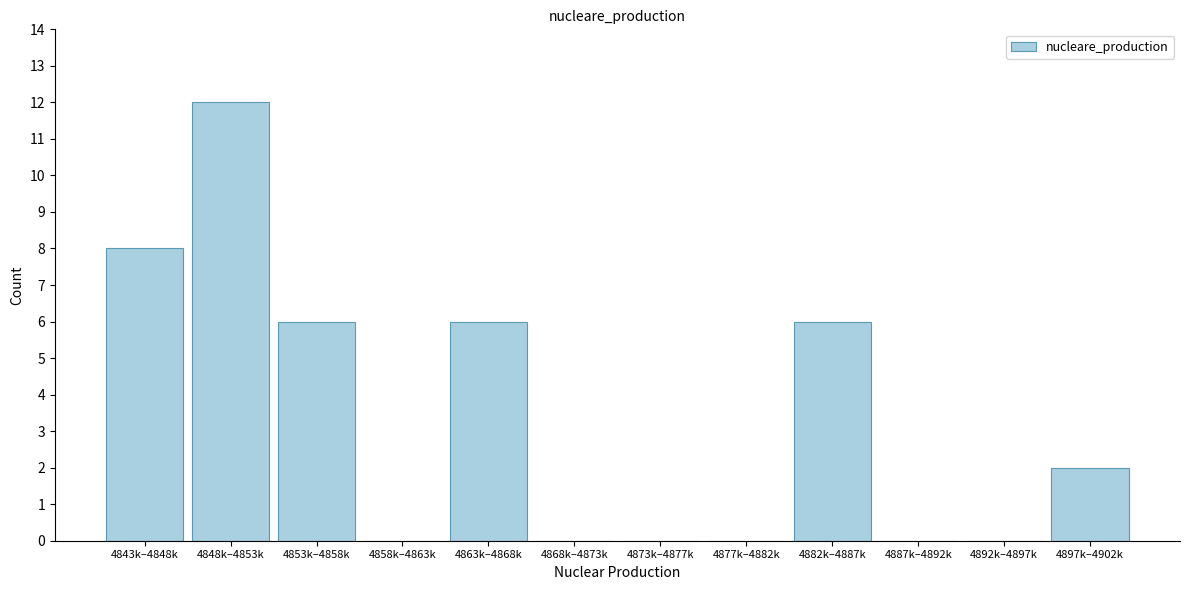

Reading left to right, transcribe all the data shown in this chart.

4843k–4848k=8	4848k–4853k=12	4853k–4858k=6	4858k–4863k=0	4863k–4868k=6	4868k–4873k=0	4873k–4877k=0	4877k–4882k=0	4882k–4887k=6	4887k–4892k=0	4892k–4897k=0	4897k–4902k=2